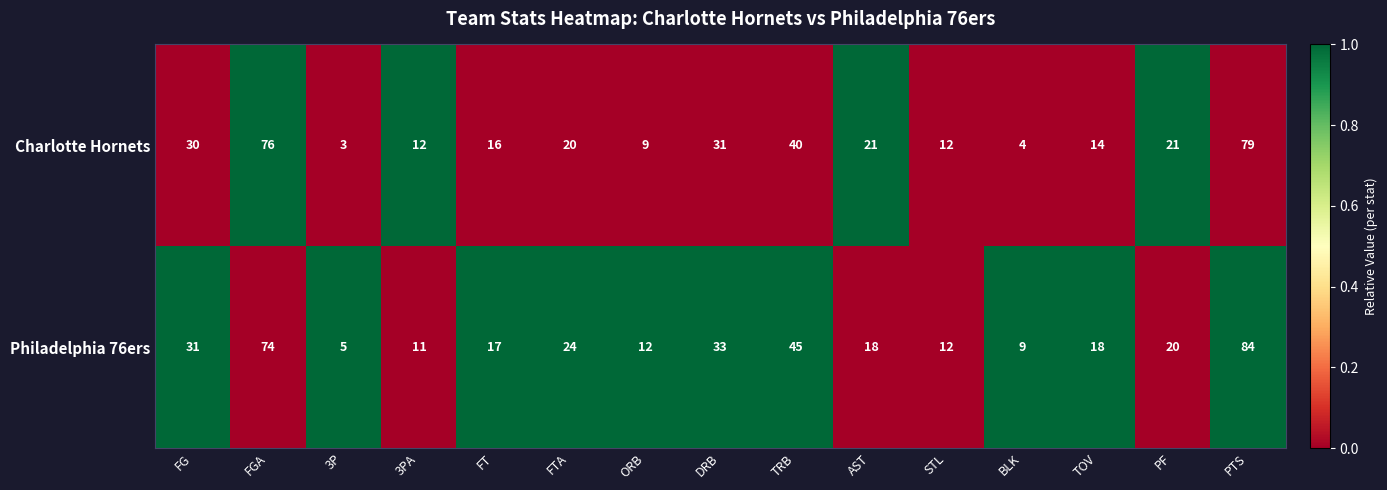

At BLK, list the series in order from largest to smallest.

Philadelphia 76ers, Charlotte Hornets